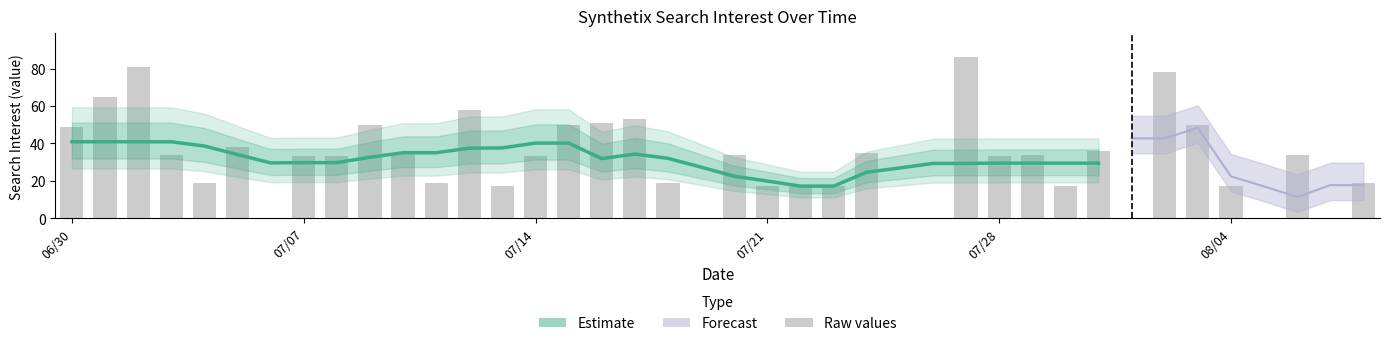

What position from the right is 10?

22